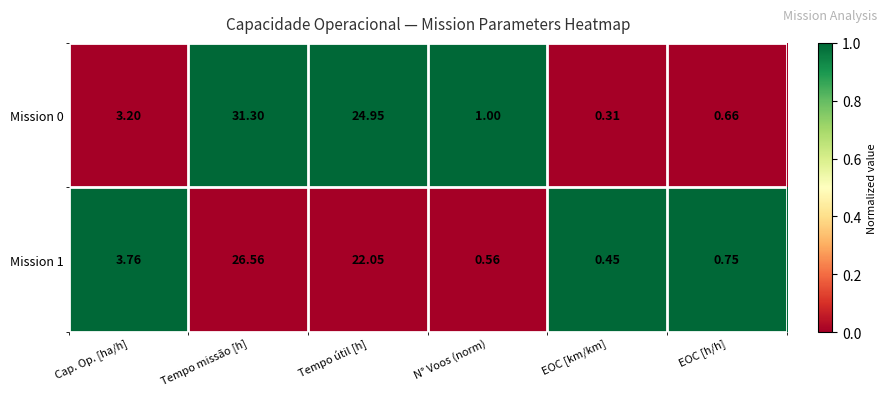

At EOC [km/km], list the series in order from largest to smallest.

Mission 1, Mission 0